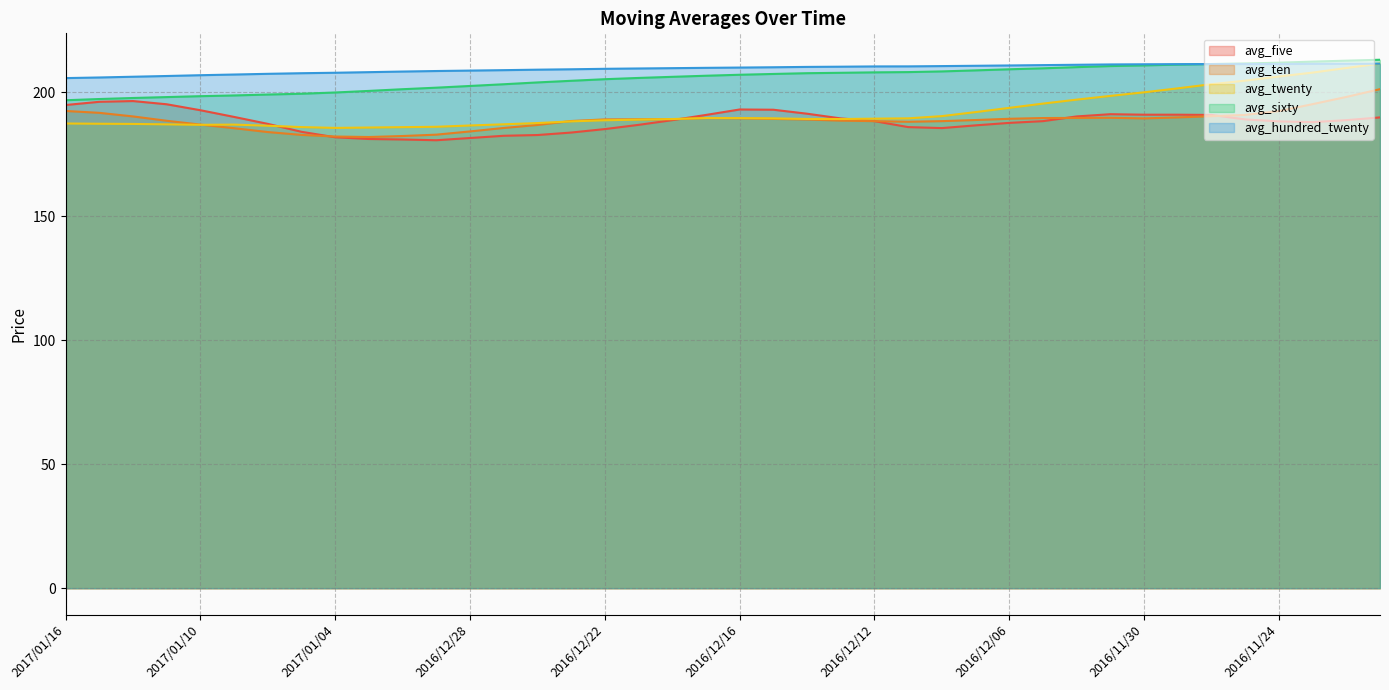

What is the total value across all series at 2016/11/23?

1014.6